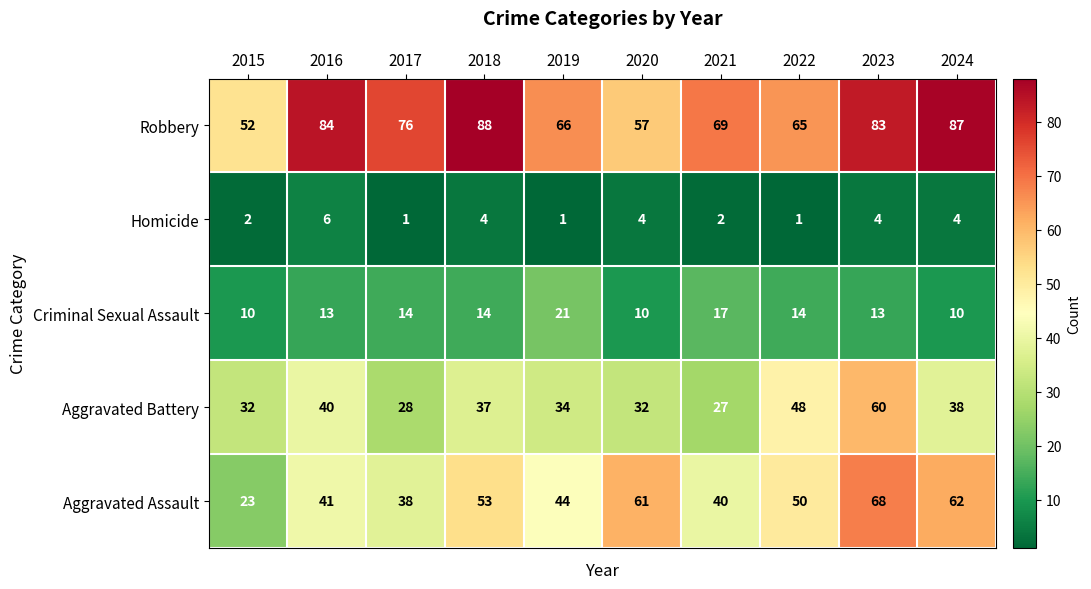

Which category has the highest value in the Aggravated Battery series?

2023